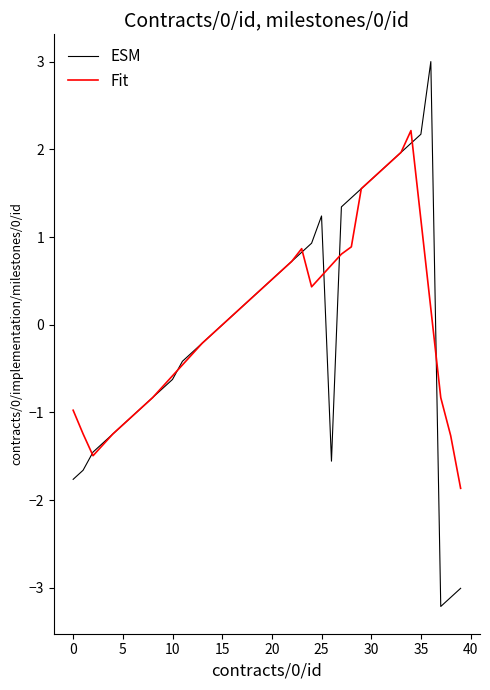

Which series has the largest range (max minus min)?

ESM